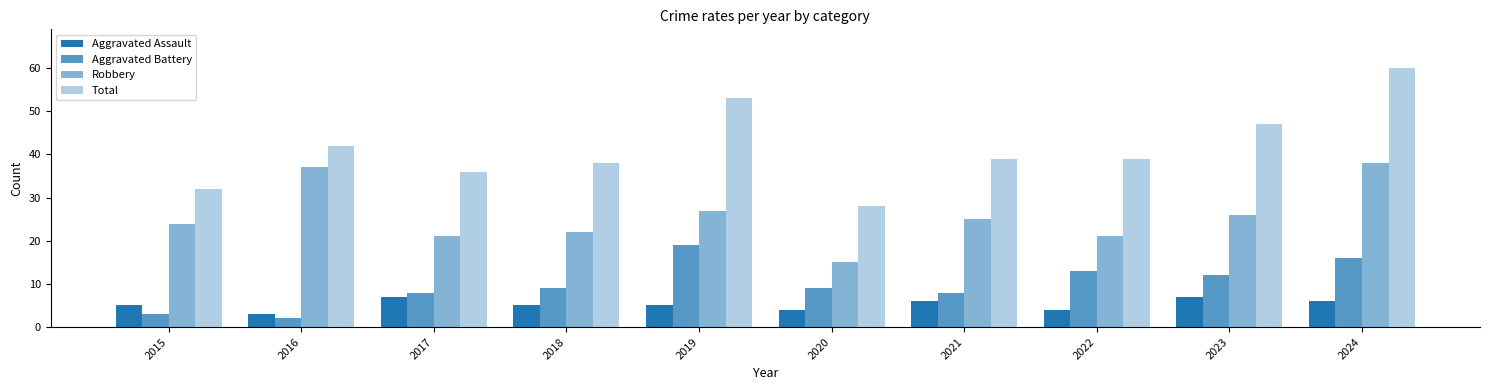

Which has a higher value, 2019 or 2017?

2017